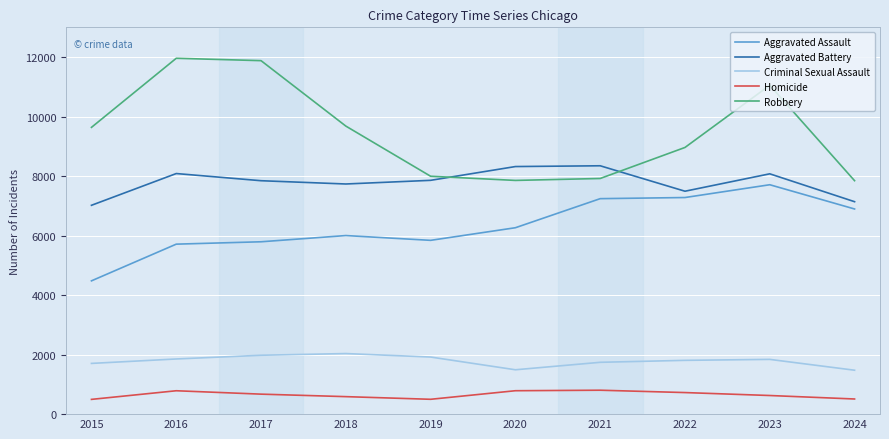

Which series has the largest range (max minus min)?

Robbery